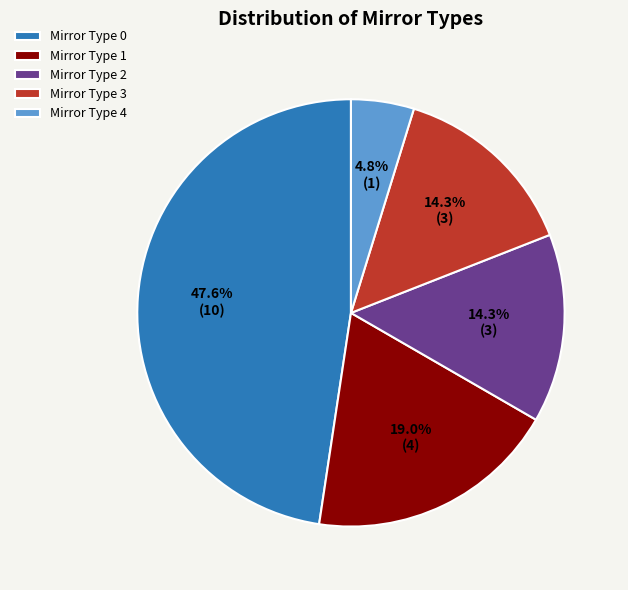

What portion of the pie excludes Mirror Type 2?

85.7%